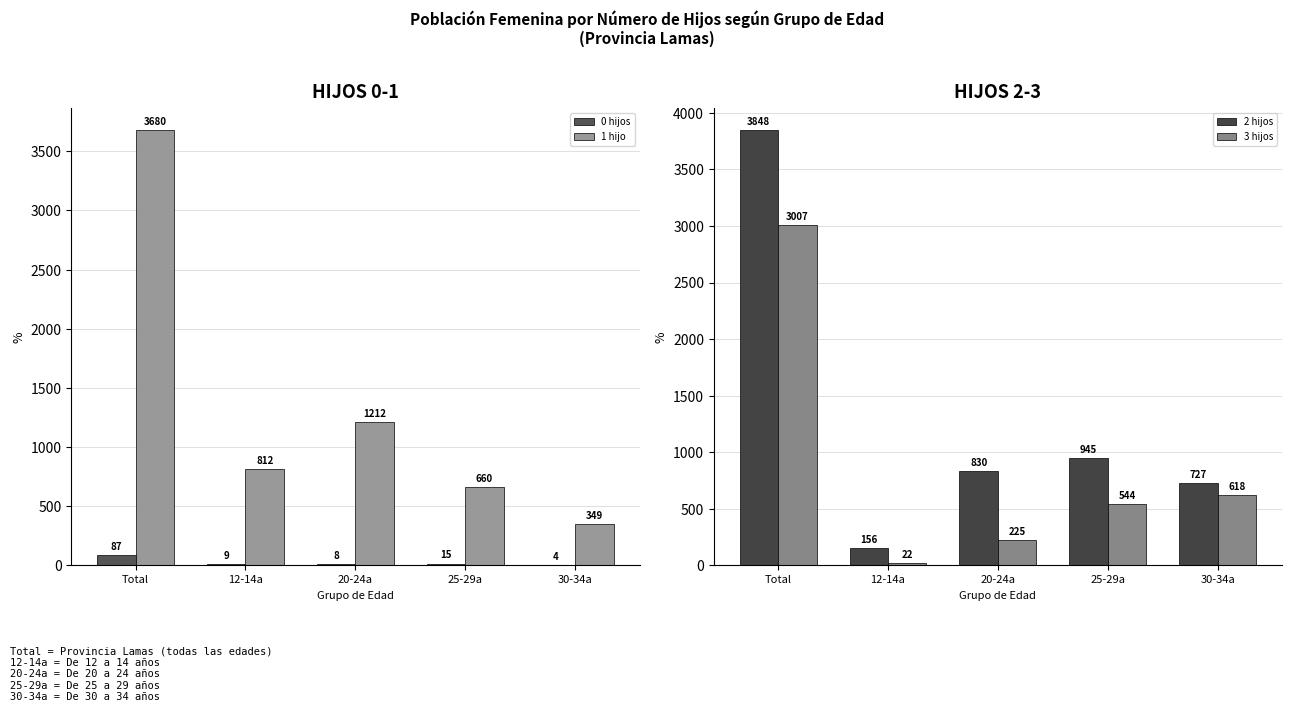

Which series changed the most between Total and 12-14a?

2 hijos